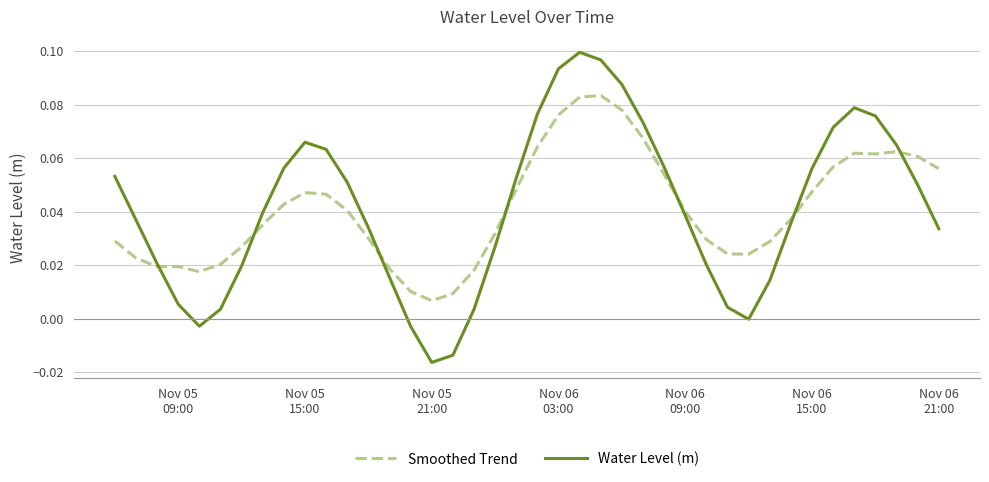

Which series has the widest spread of values?

Water Level (m)